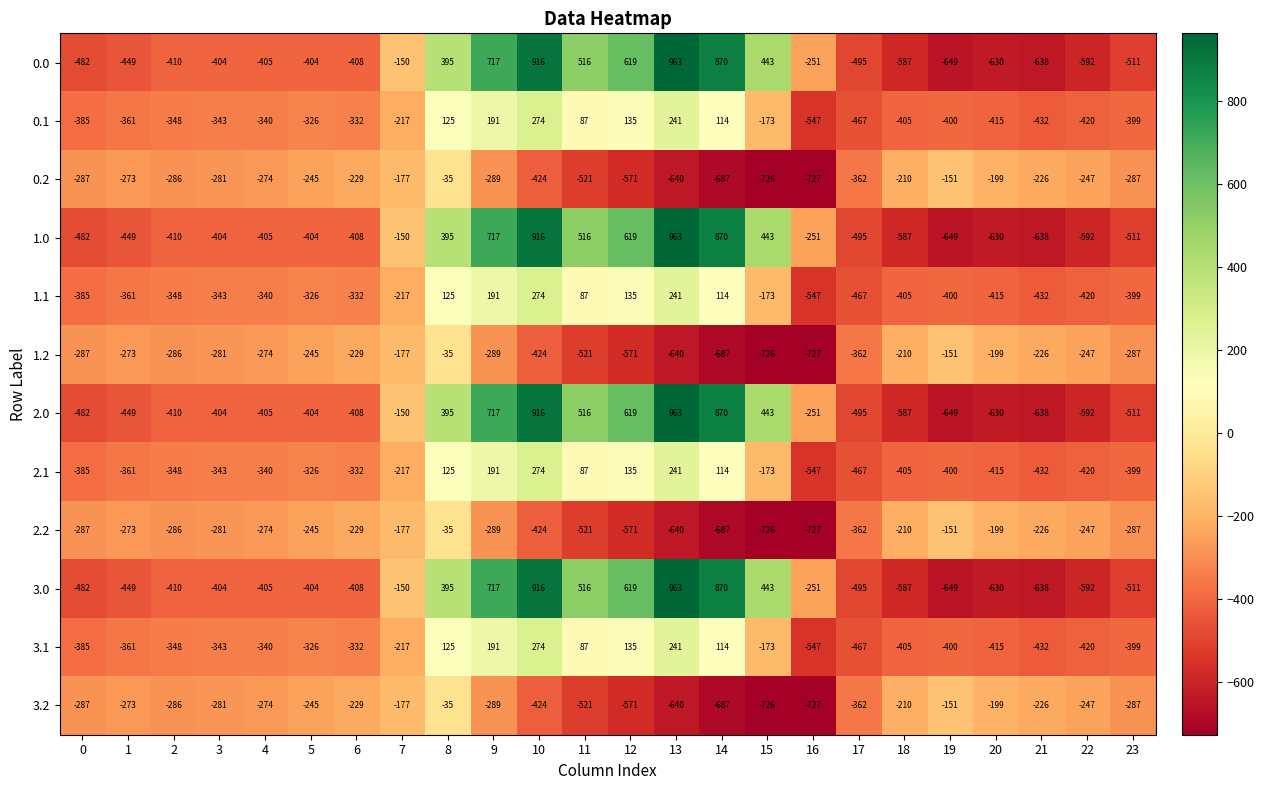

What is the minimum value shown in the chart?

-727